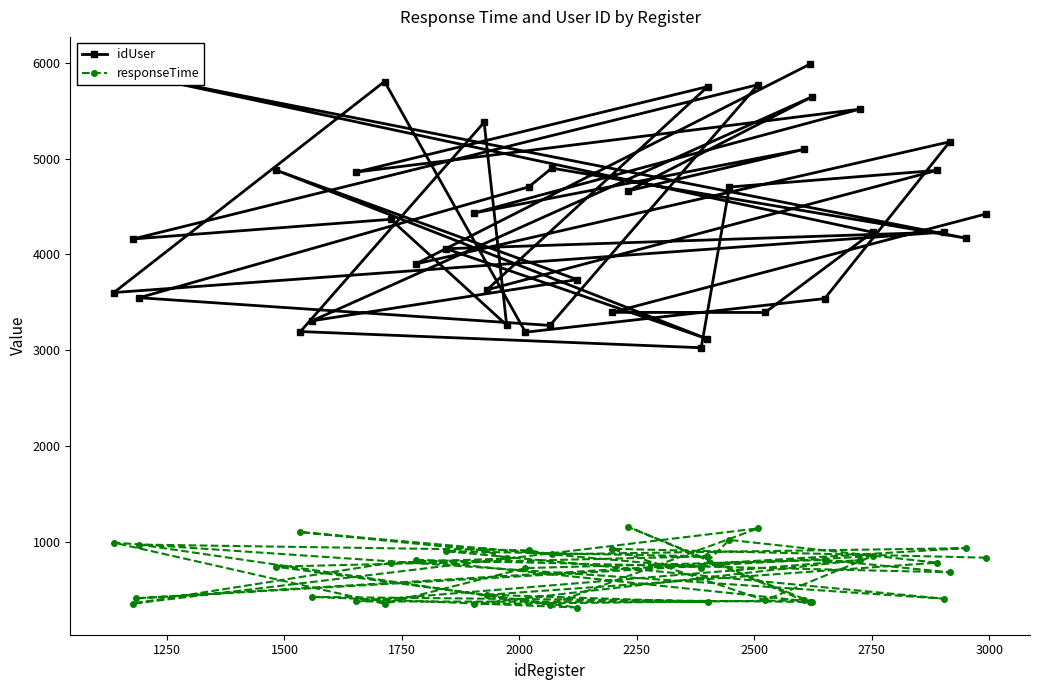

Which series has the widest spread of values?

idUser